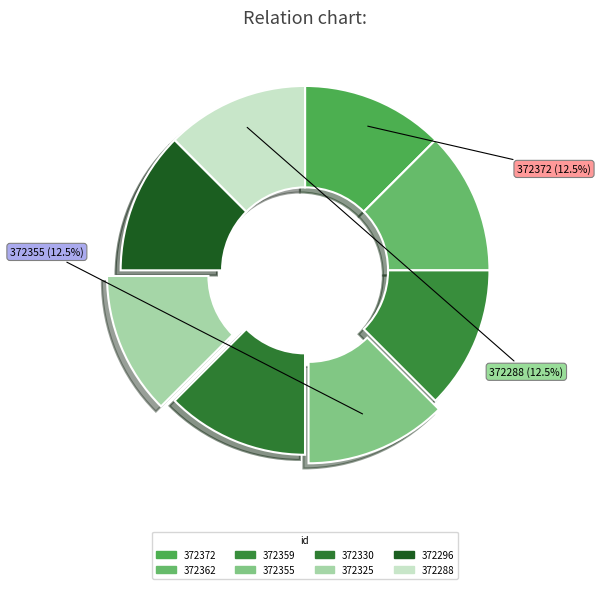

Which category has the biggest portion of the pie?

372372